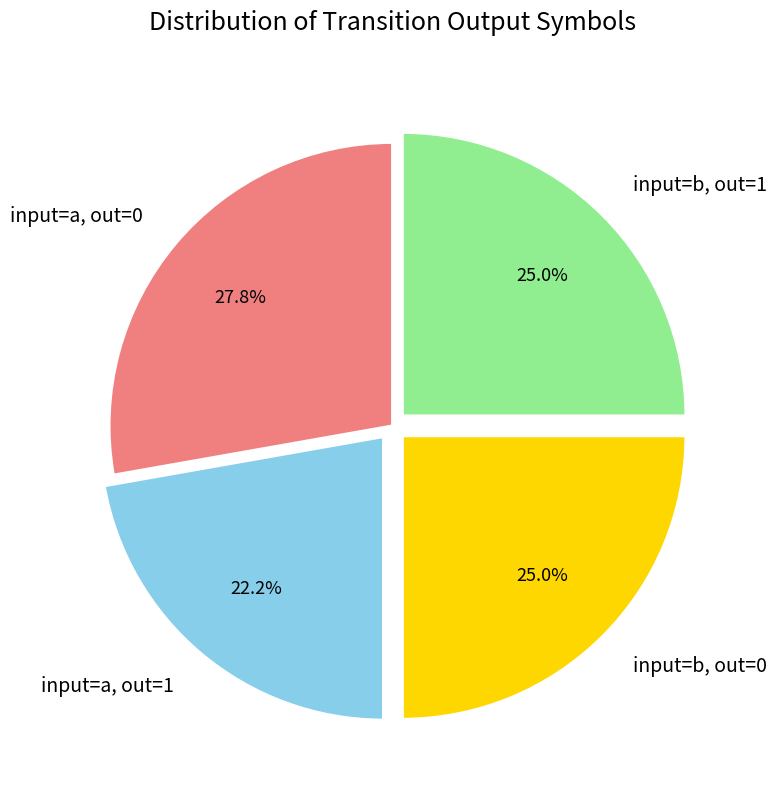

Which category has the smallest portion of the pie?

input=a, out=1